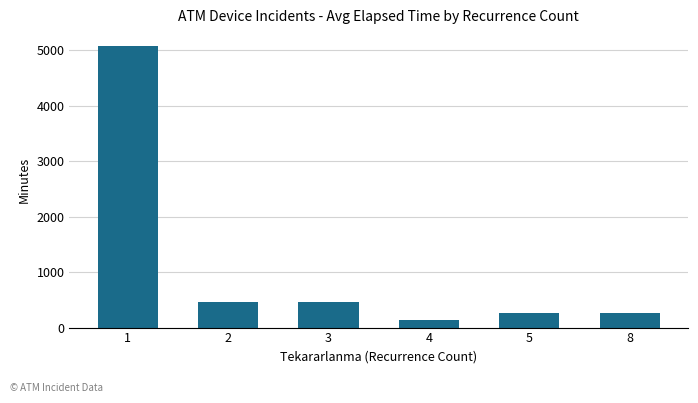

Is it true that the value at 2 is 240.9?

False